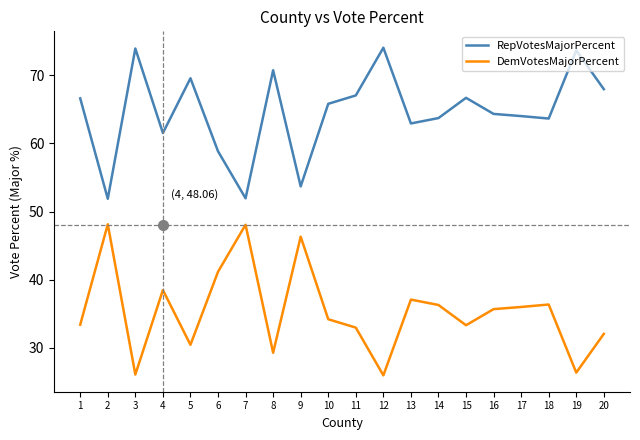

Where is RepVotesMajorPercent nearest to the value 62?

4